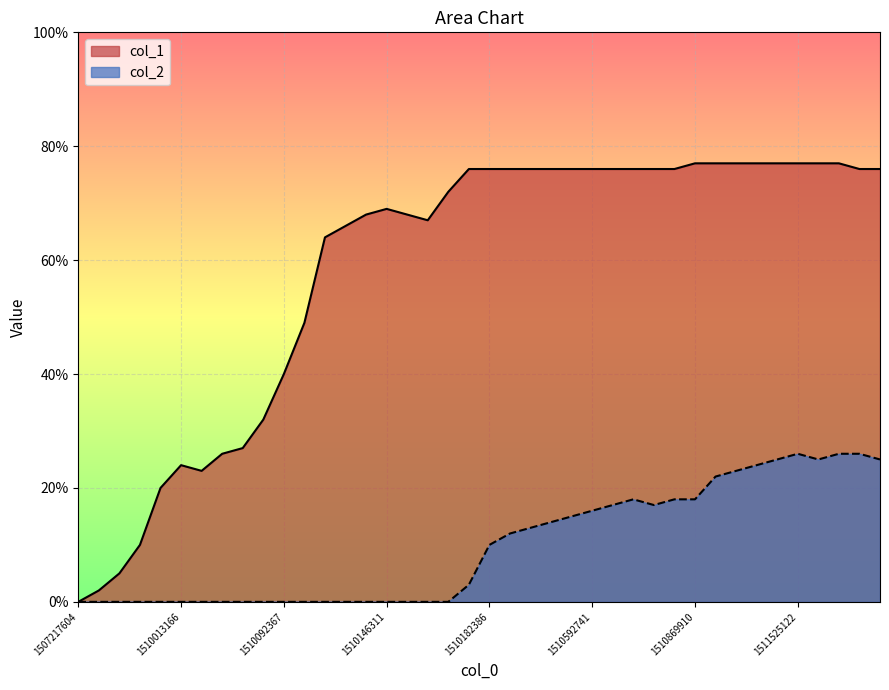

Which series has the widest spread of values?

col_1